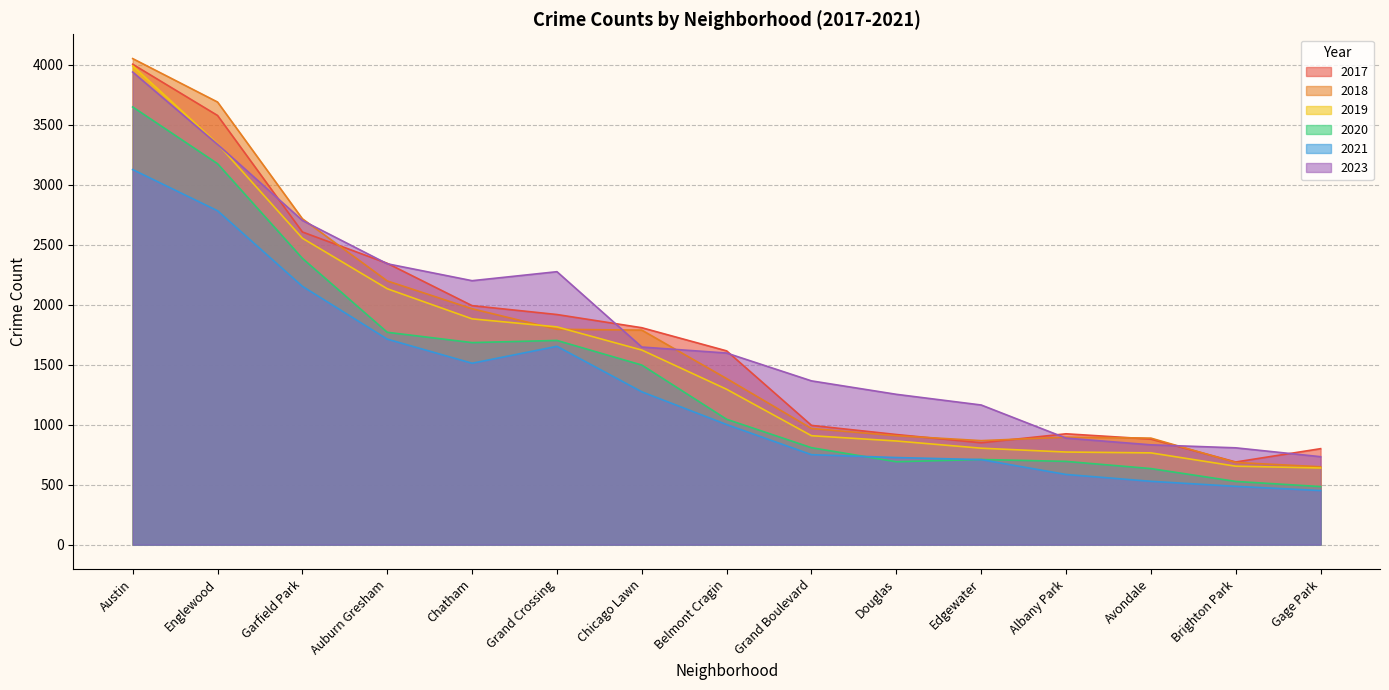

True or false: 2021 and 2019 intersect in this chart.

False